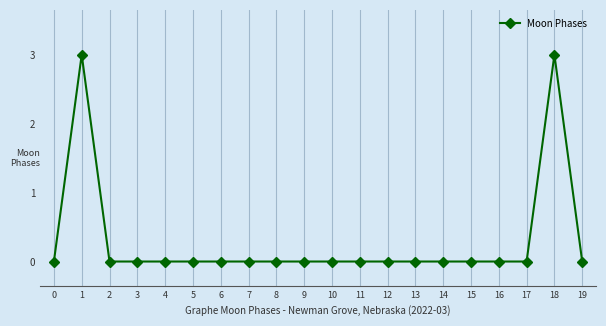

True or false: the data shows 3 at 18.

True